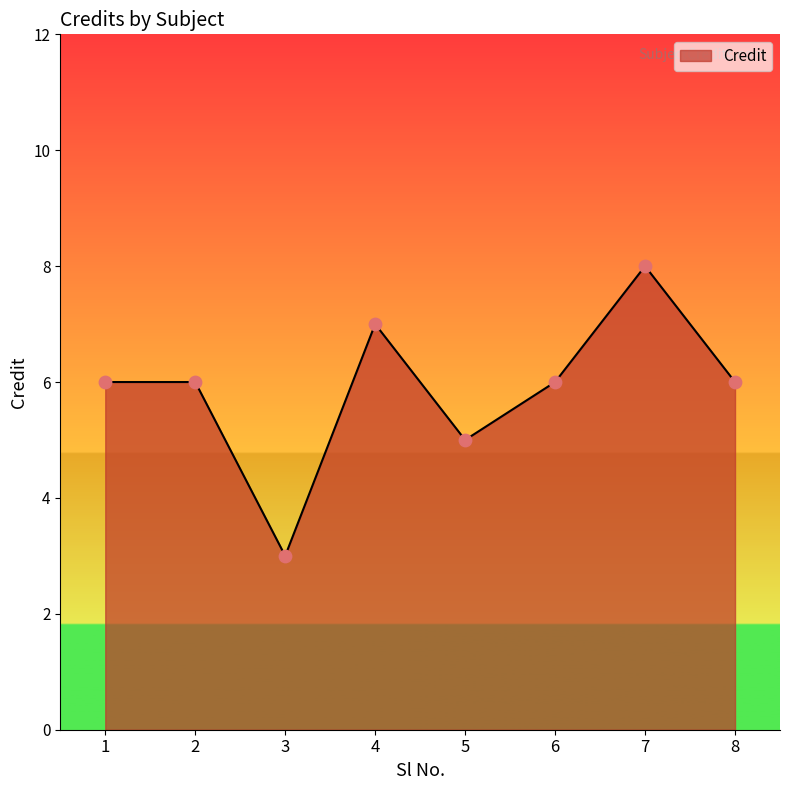

What is the change in value from 6 to 7?

+2